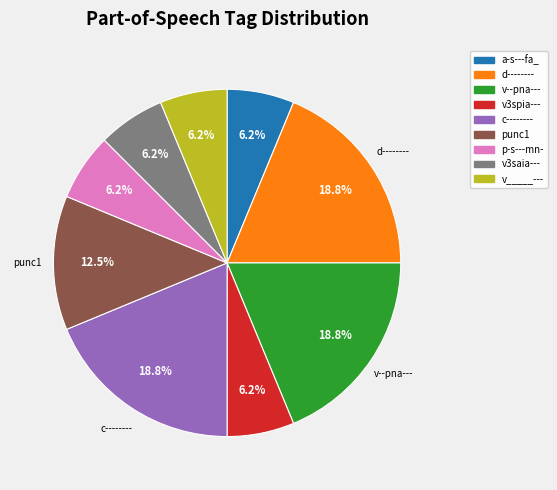

Is there any slice that represents more than half of the pie?

No